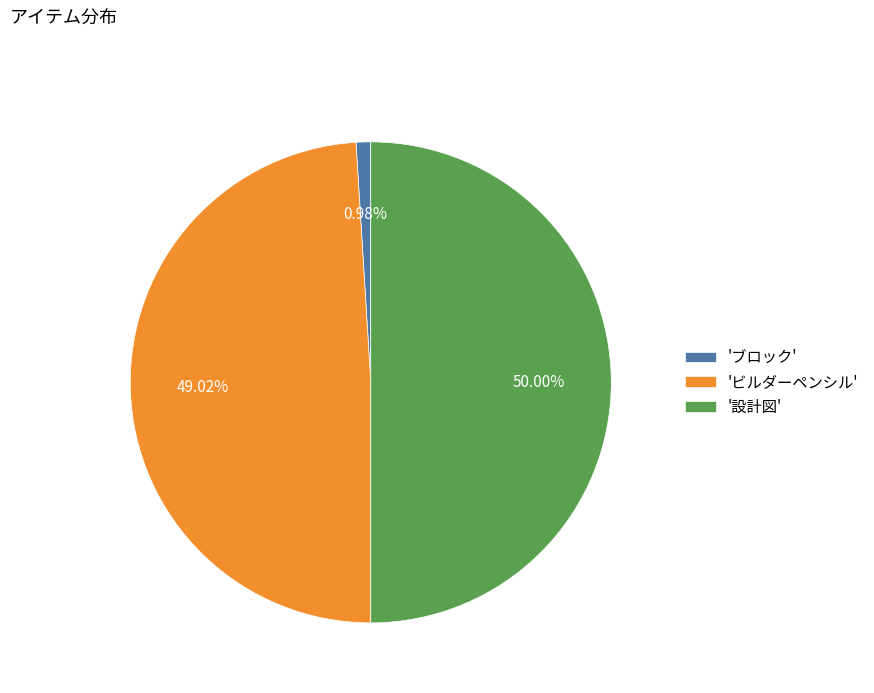

Is the sum of '設計図' and 'ビルダーペンシル' greater than half?

Yes